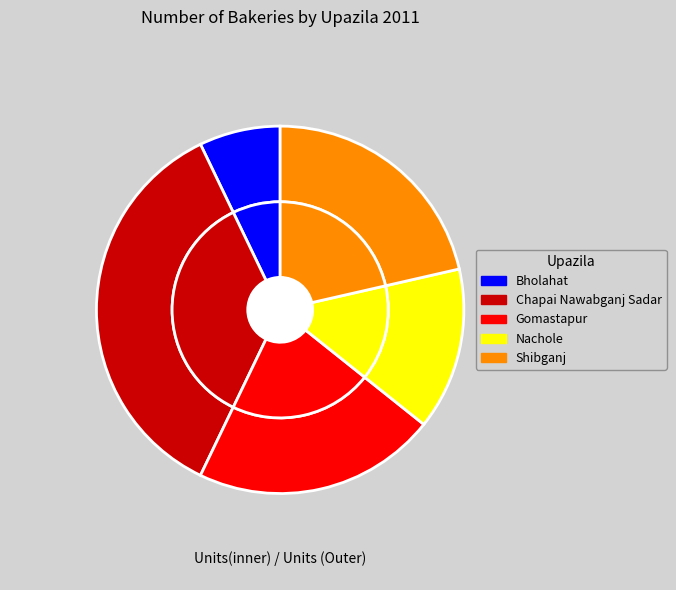

Is it true that Nachole is 22% of the pie?

False